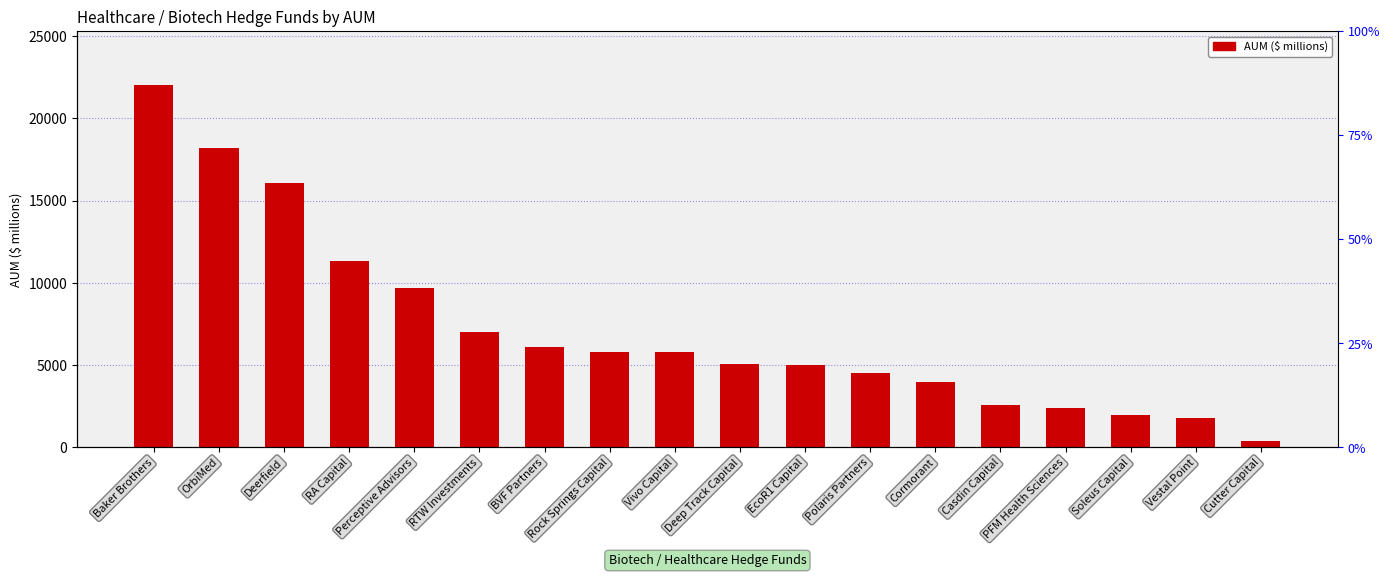

List the labels in order of value, smallest first.

Cutter Capital, Vestal Point, Soleus Capital, PFM Health Sciences, Casdin Capital, Cormorant, Polaris Partners, EcoR1 Capital, Deep Track Capital, Rock Springs Capital, Vivo Capital, BVF Partners, RTW Investments, Perceptive Advisors, RA Capital, Deerfield, OrbiMed, Baker Brothers